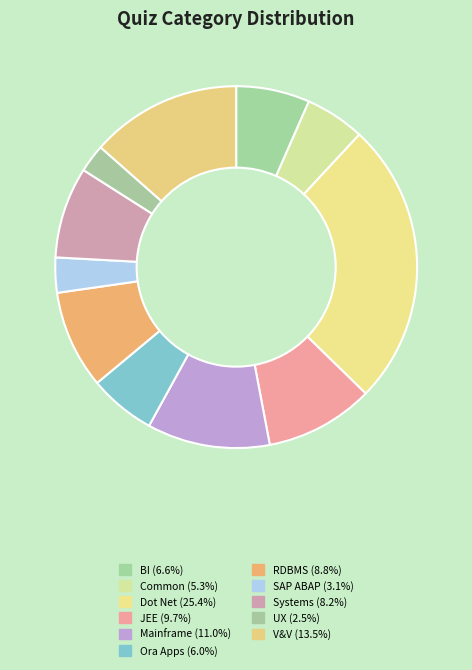

What is the largest slice in the pie chart?

Dot Net